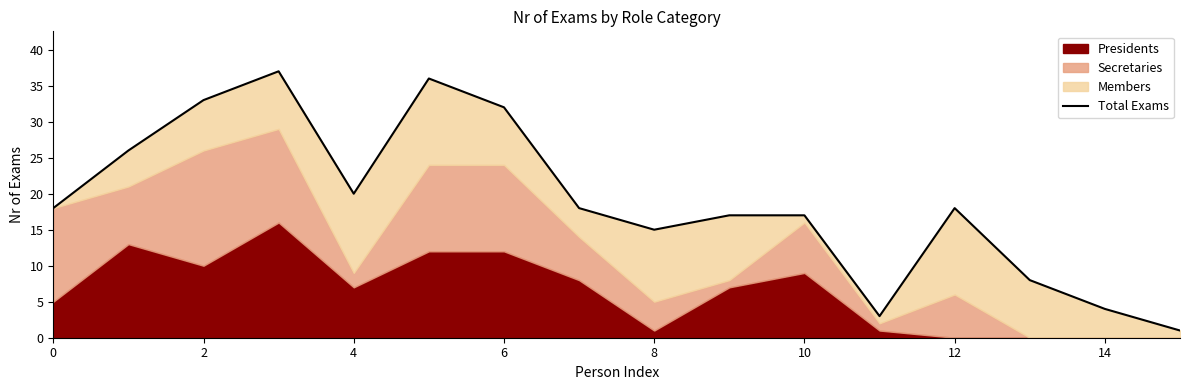

The value at 15 is 0. True or false?

False